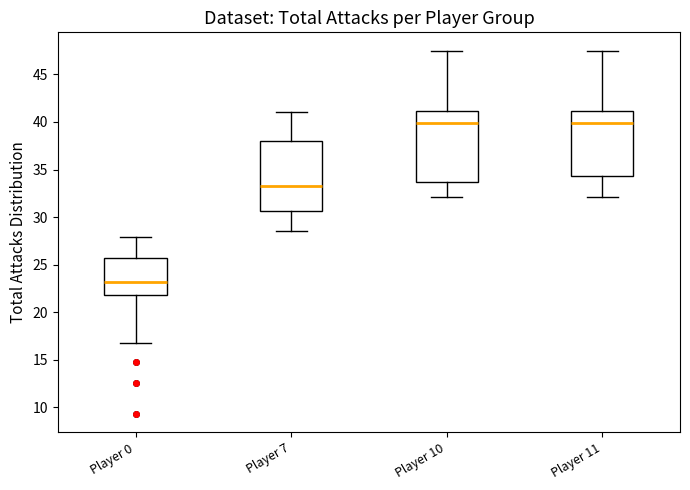

Where does the lower whisker of the box for Player 7 end on the y-axis? The values are not printed on the chart, so give them approximately, as read against the axis.

28.5